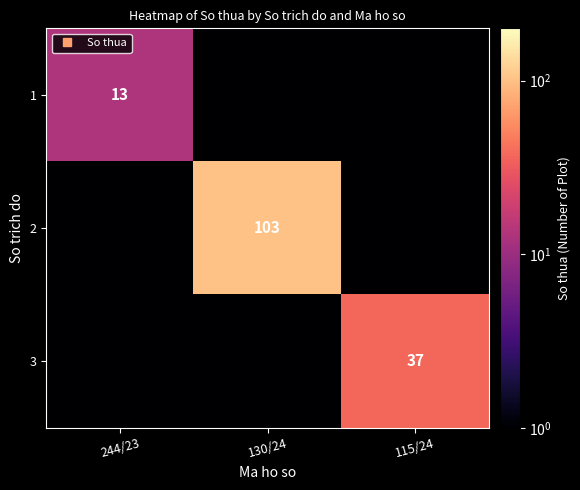

The value of 3 at 244/23 is 0.0. True or false?

False